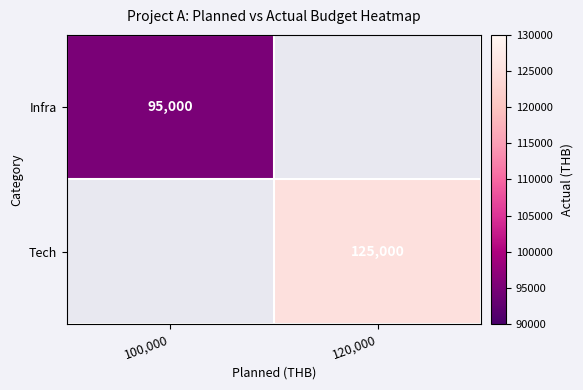

What is the minimum value shown in the chart?

95000.0